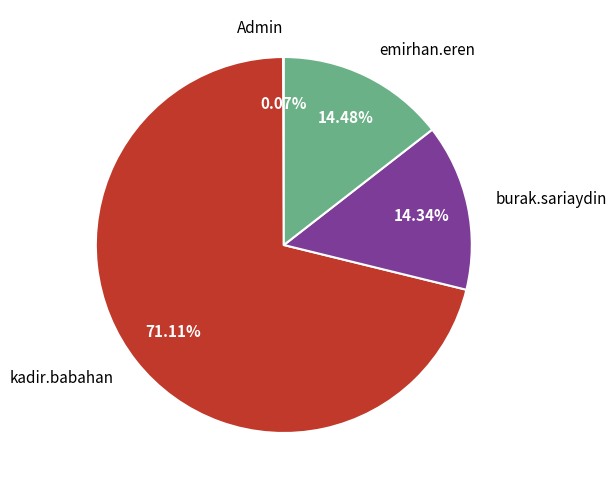

Which category has the biggest portion of the pie?

kadir.babahan